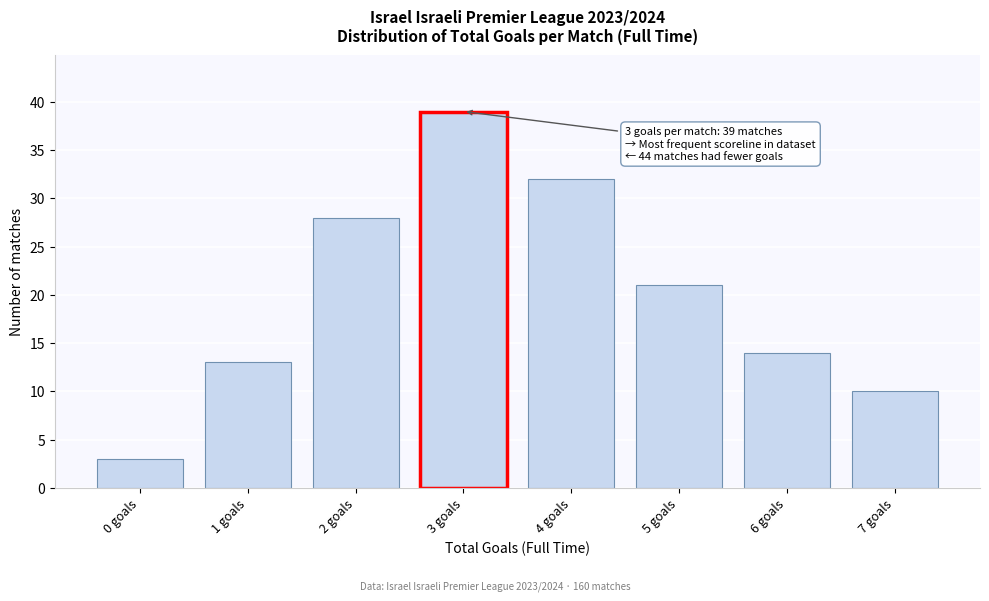

Reading left to right, transcribe all the data shown in this chart.

3	13	28	39	32	21	14	10